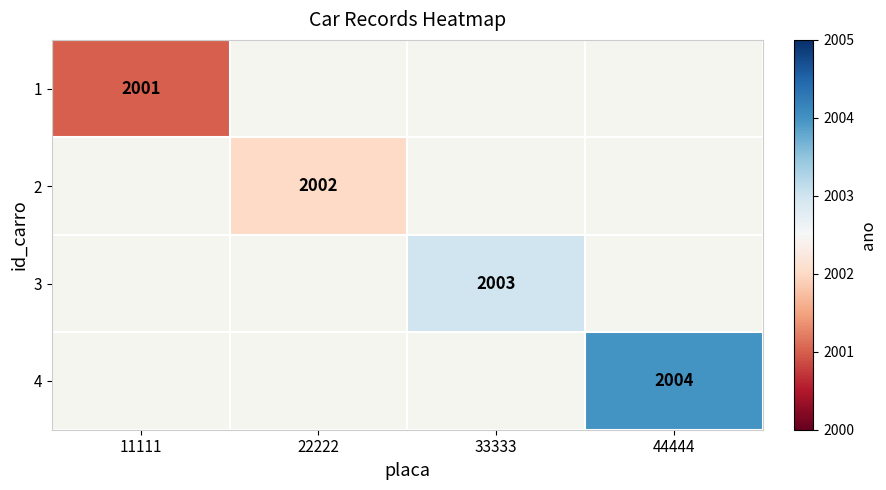

Is it true that 3 equals 651 at 33333?

False